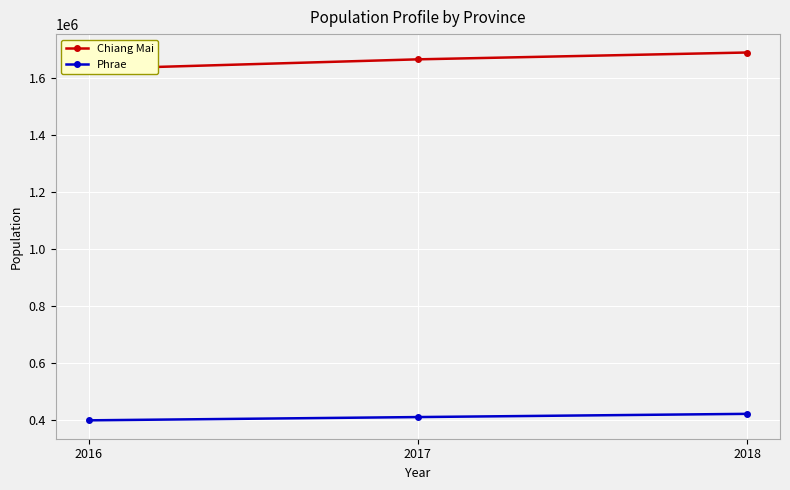

List the labels in order of Phrae value, largest first.

2018, 2017, 2016